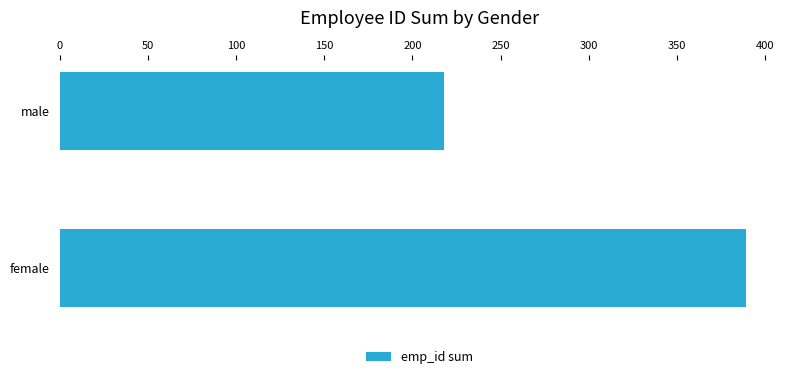

What is the sum of all values?

607